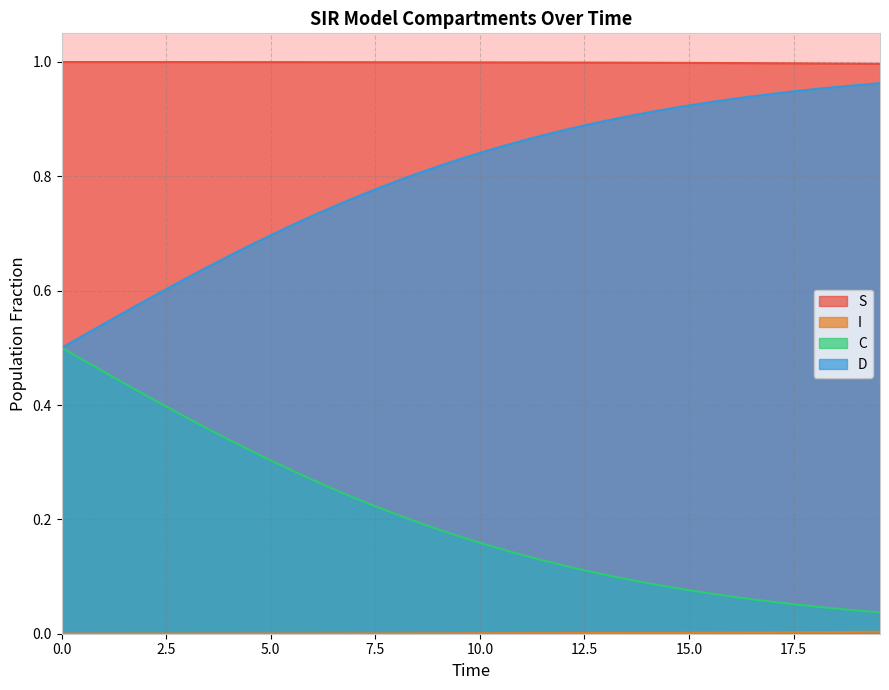

Which series has the largest total across all categories?

S